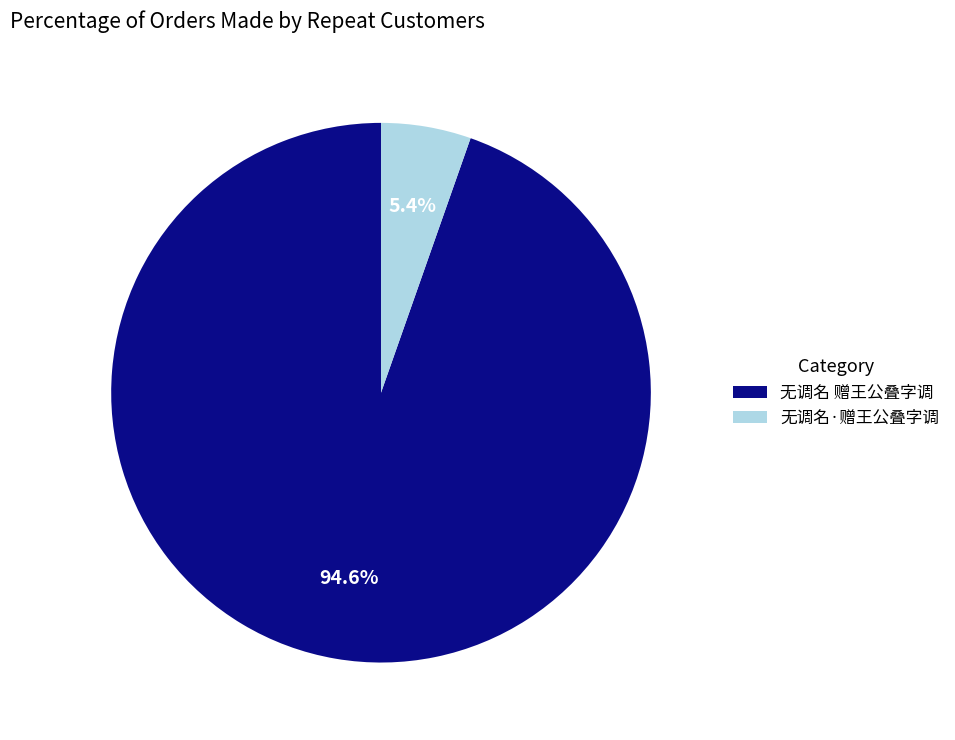

Is there any slice that represents more than half of the pie?

Yes